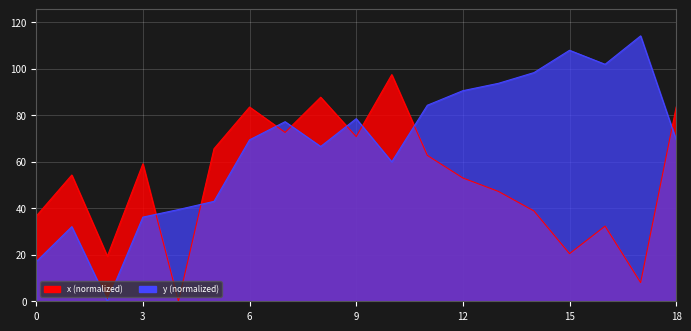

At which label is y closest to 57?

10